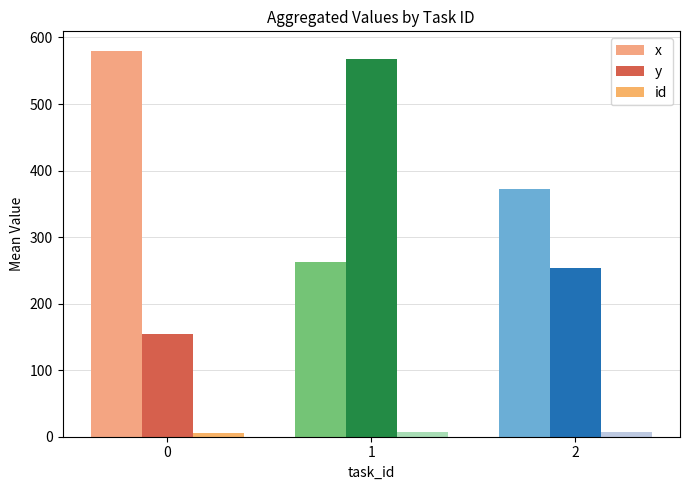

What is the greatest value displayed?

580.2